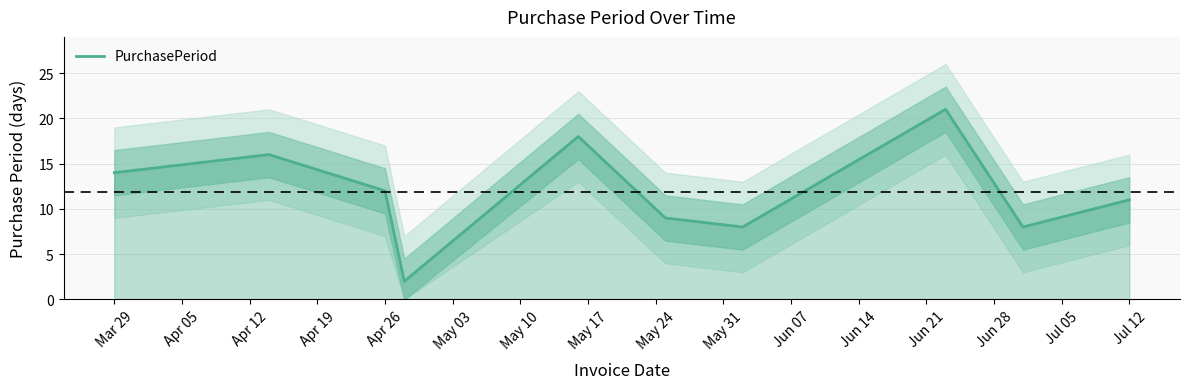

True or false: PurchasePeriod has a value of 11 at Jul 12.

True